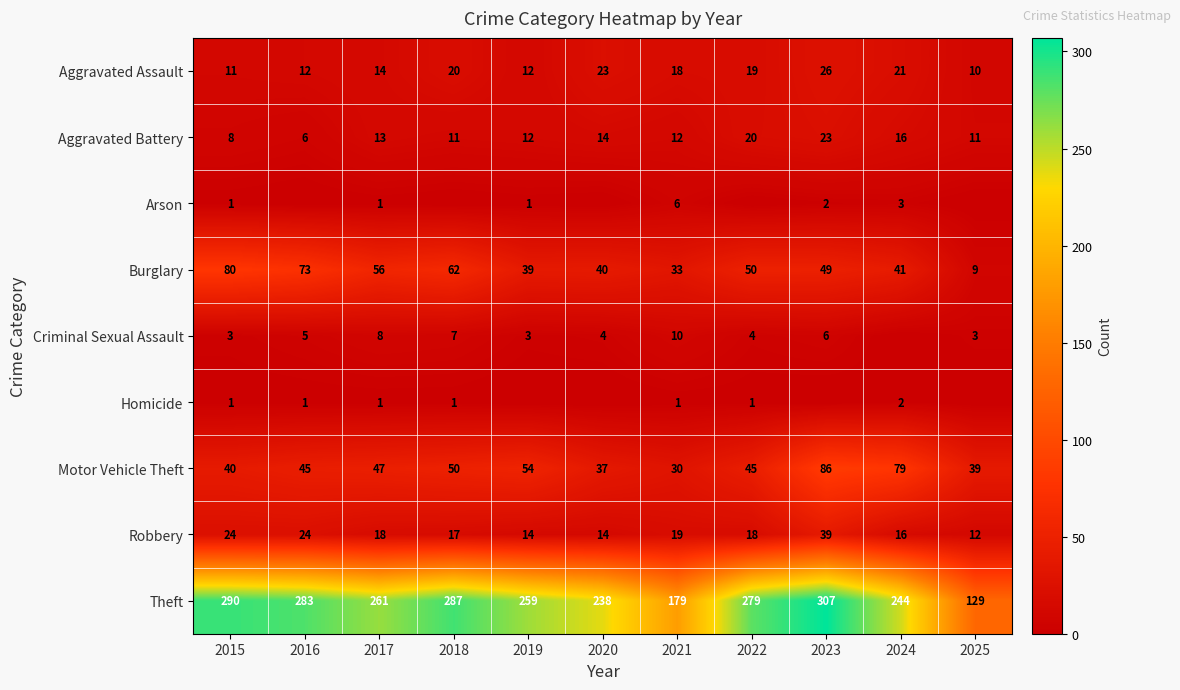

What is the average value of the Aggravated Assault series?

17